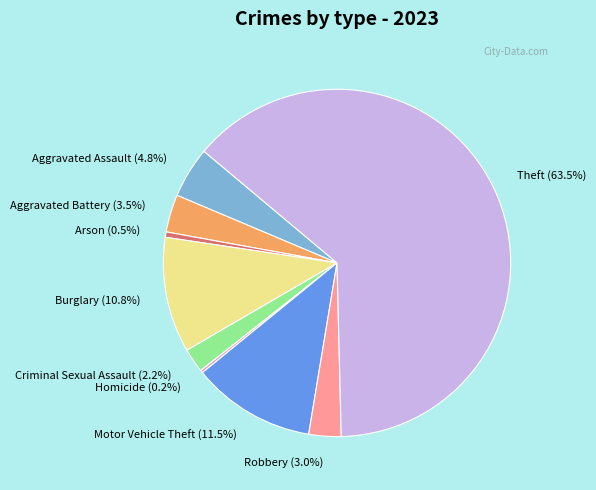

What is the ratio of the value at Theft (63.5%) to the value at Aggravated Battery (3.5%)?

18.1